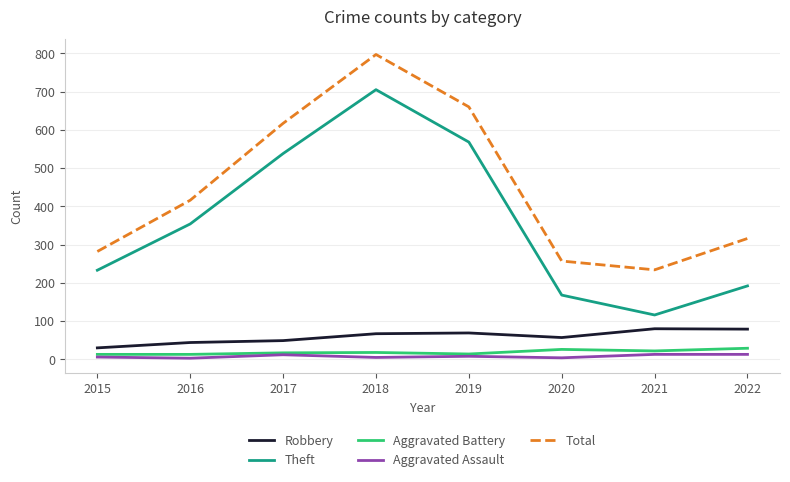

Which category has the highest value across all series?

2018